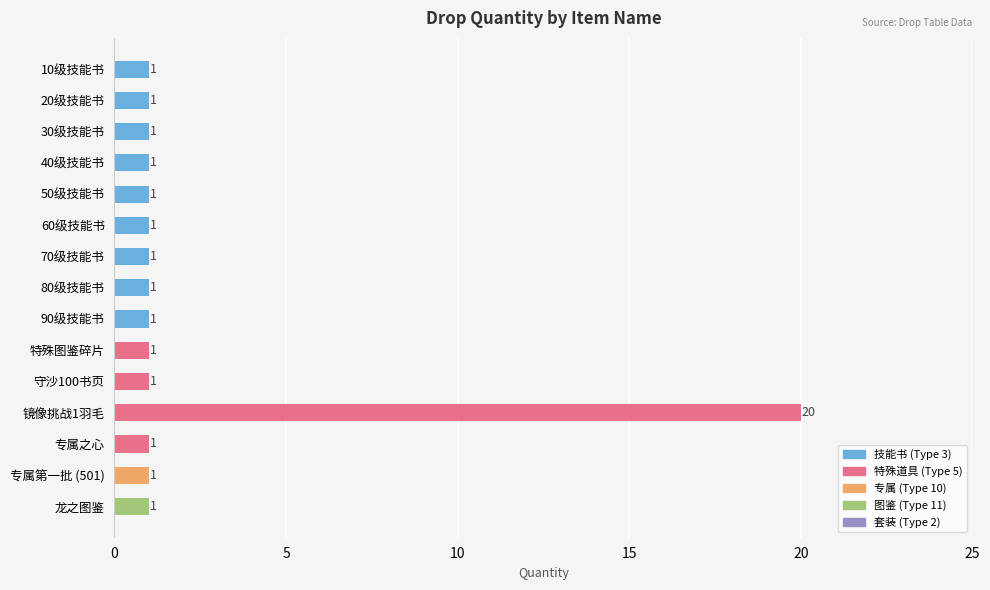

Are the bars horizontal?

Yes